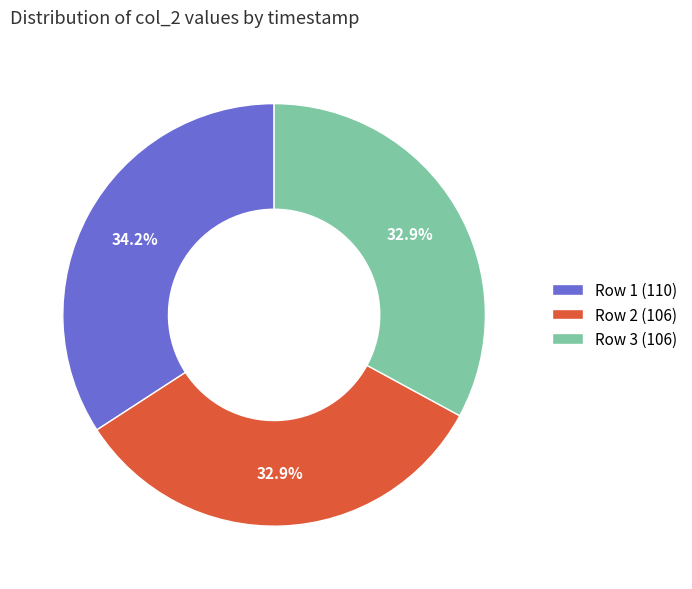

Is the sum of Row 2 (106) and Row 3 (106) greater than half?

Yes